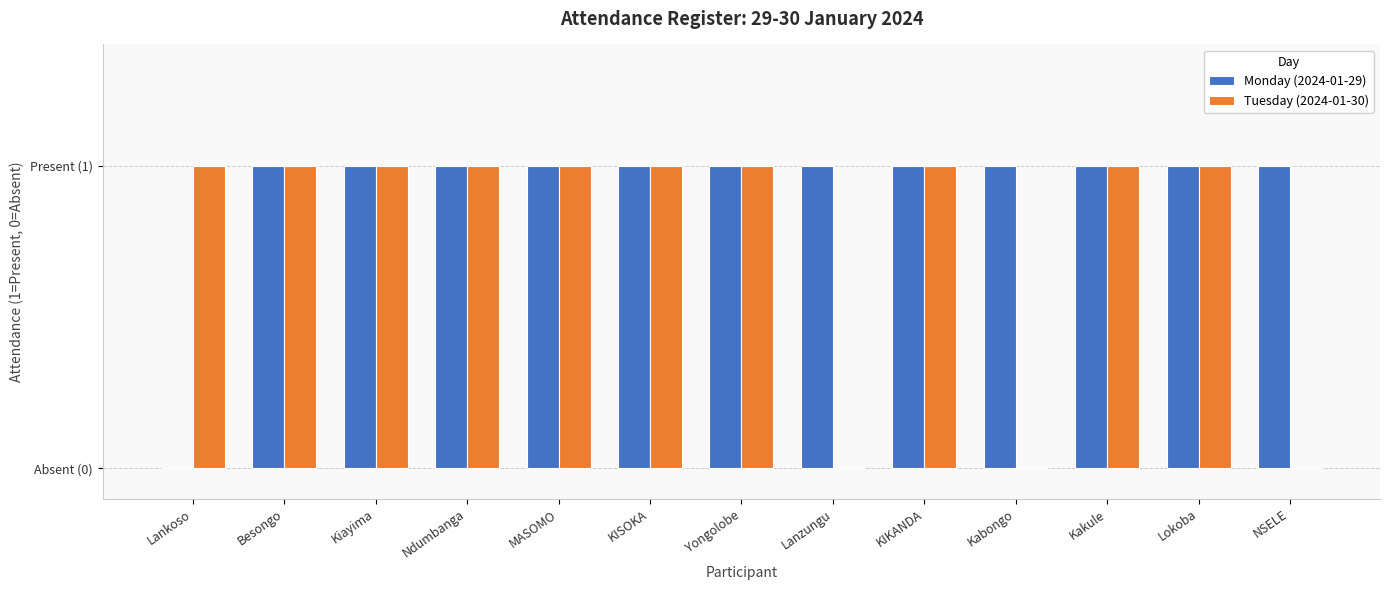

Which series changed the most between Ndumbanga and NSELE?

Tuesday (2024-01-30)